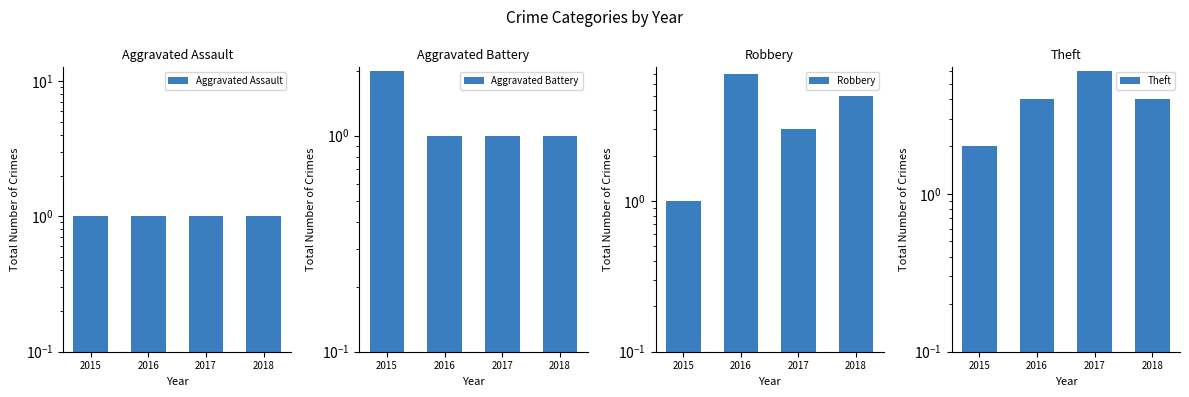

How many Robbery values are between 3 and 7?

3